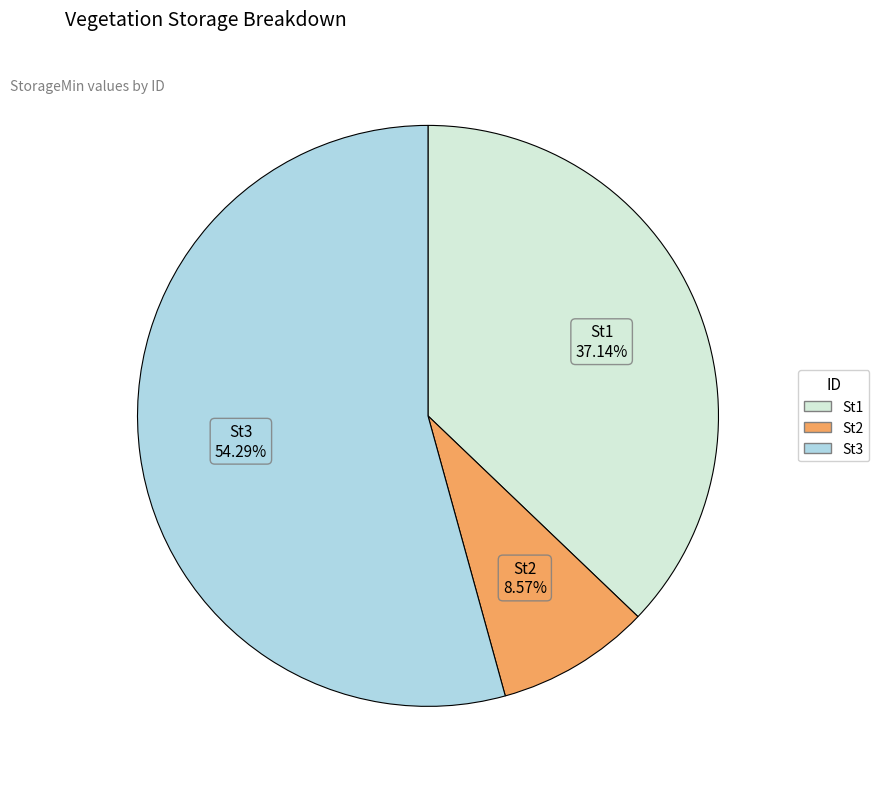

Do St2 and St3 together represent more than half of the pie?

Yes